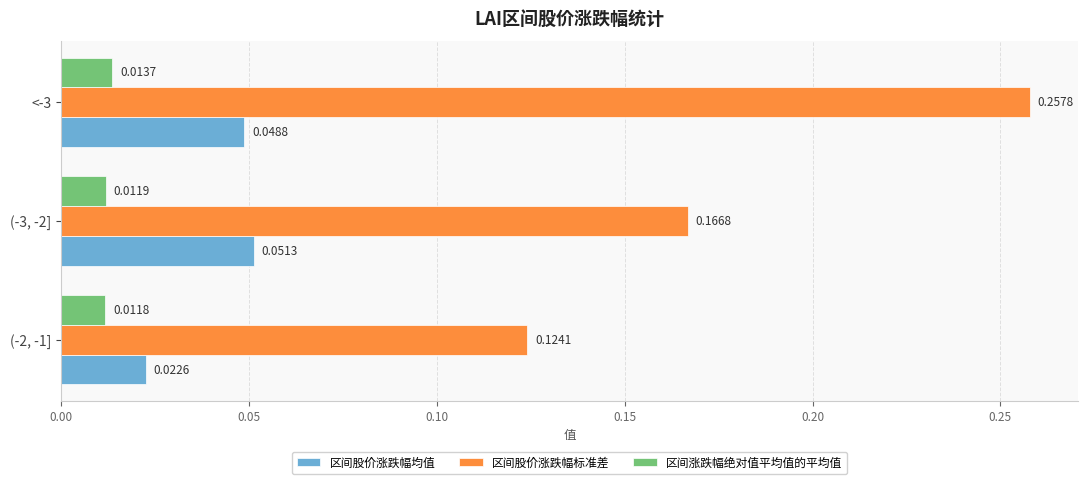

Rank the series by their maximum value, from lowest to highest.

区间涨跌幅绝对值平均值的平均值, 区间股价涨跌幅均值, 区间股价涨跌幅标准差